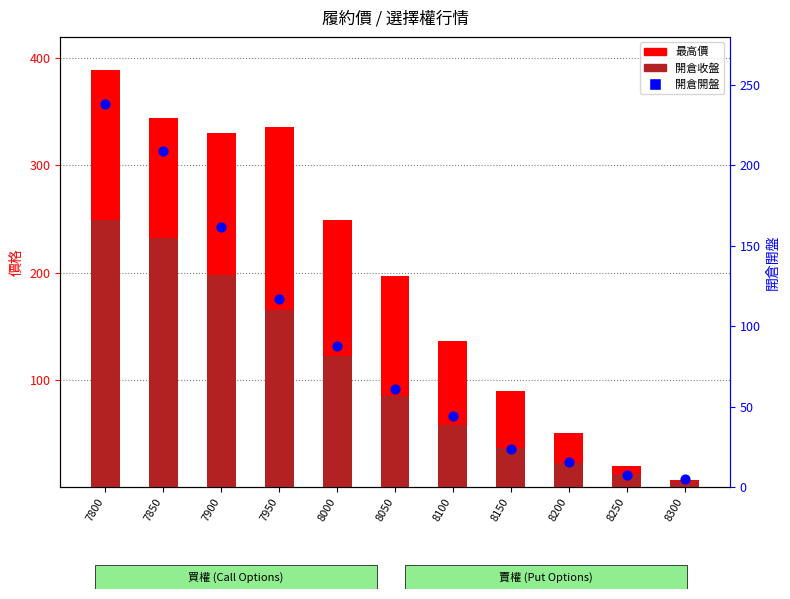

What is the total value across all series at 8100?

238.0